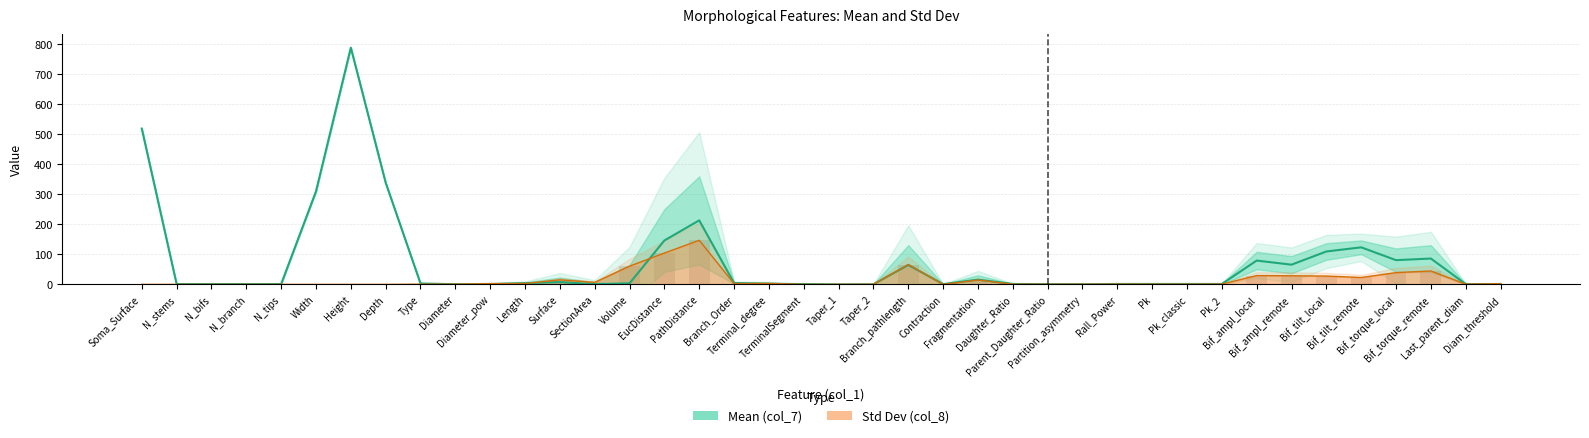

How many values in the Std Dev (col_8) series exceed 0?

32